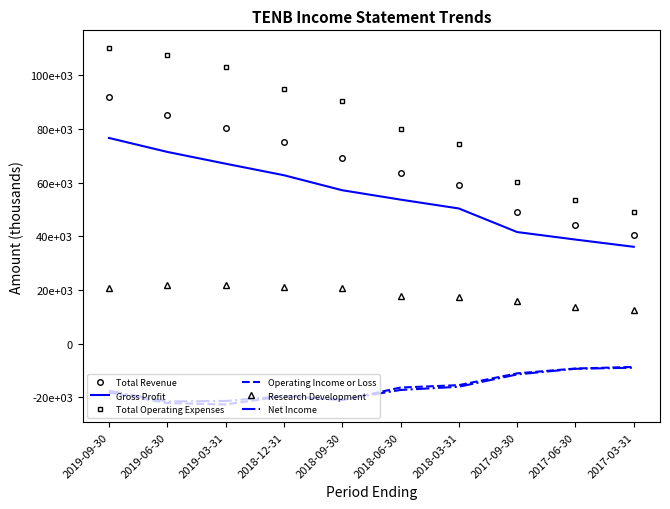

At which category is the sum across all series the highest?

2019-09-30